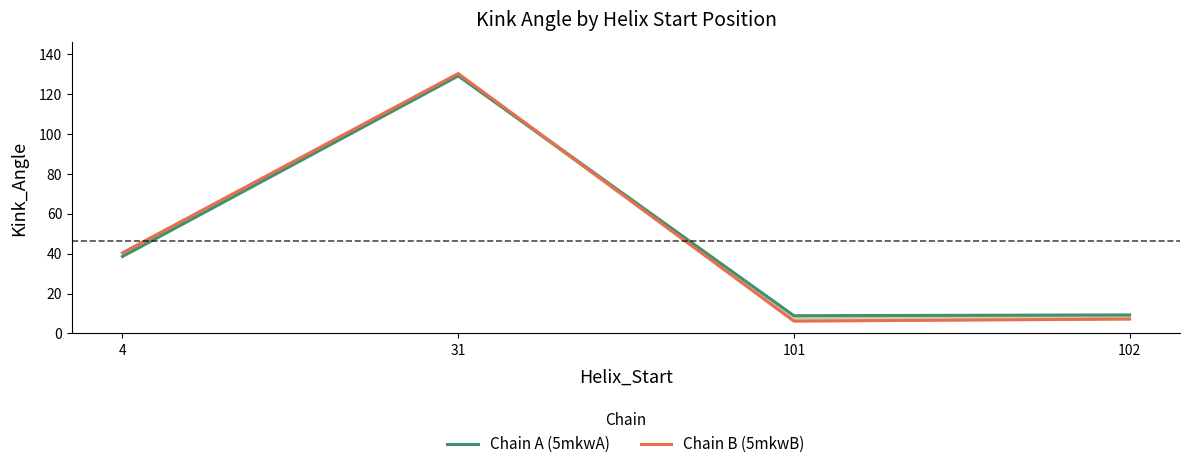

Rank the categories by Chain A (5mkwA) value from lowest to highest.

101, 102, 4, 31